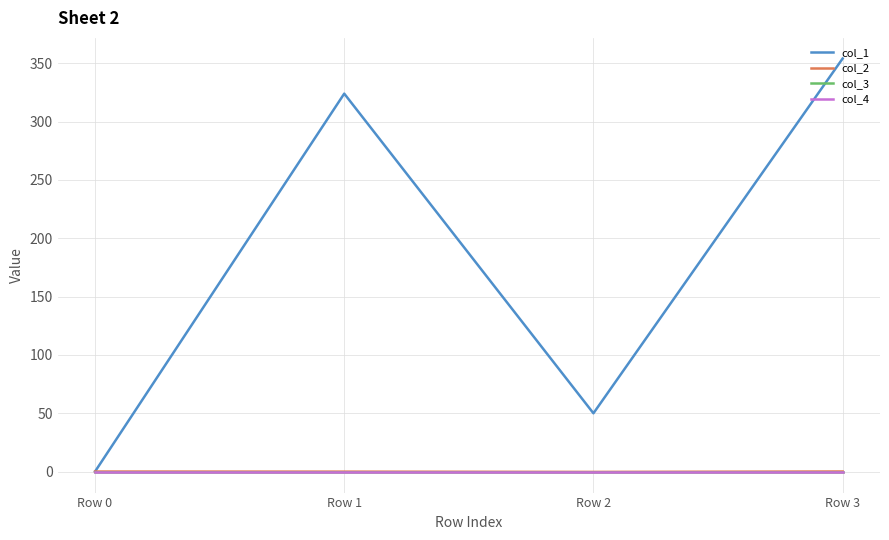

What is the difference between the highest and lowest values at Row 1?

324.1